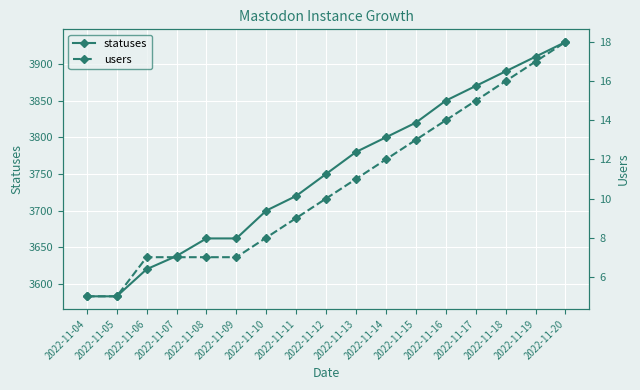

What is the value of the statuses point at the 17th from the left?

3930